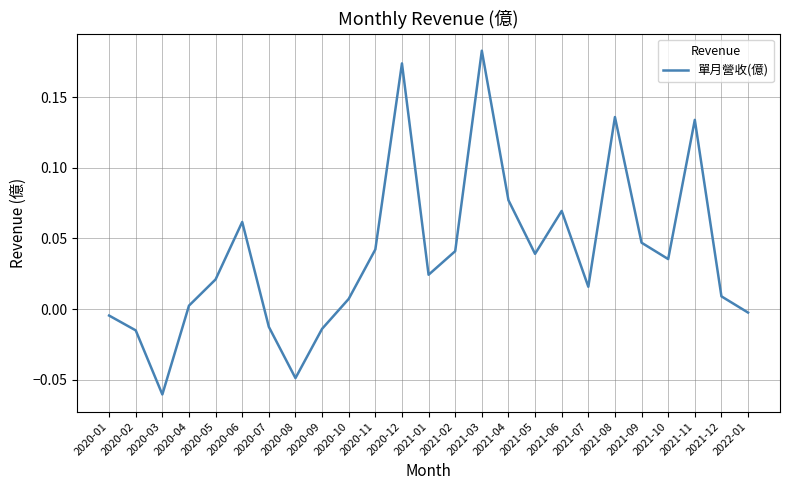

Is it true that the value at 2021-05 is 0.0?

True